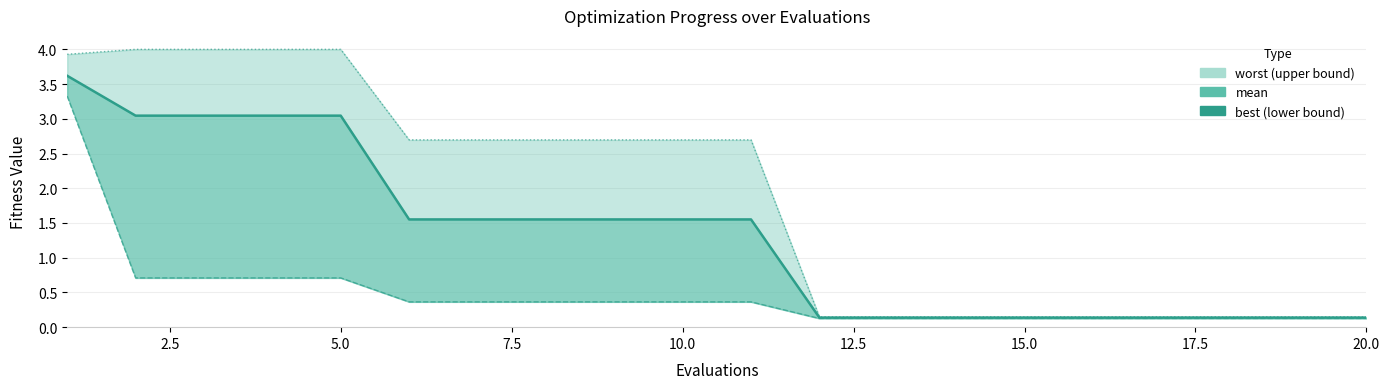

What is the sum of all best values?

9.5